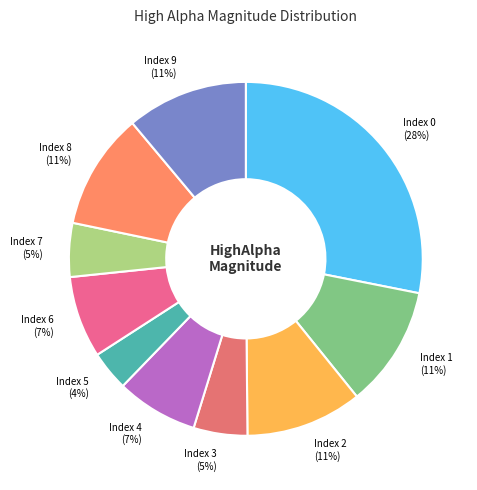

Which slice is the smallest?

Index 5